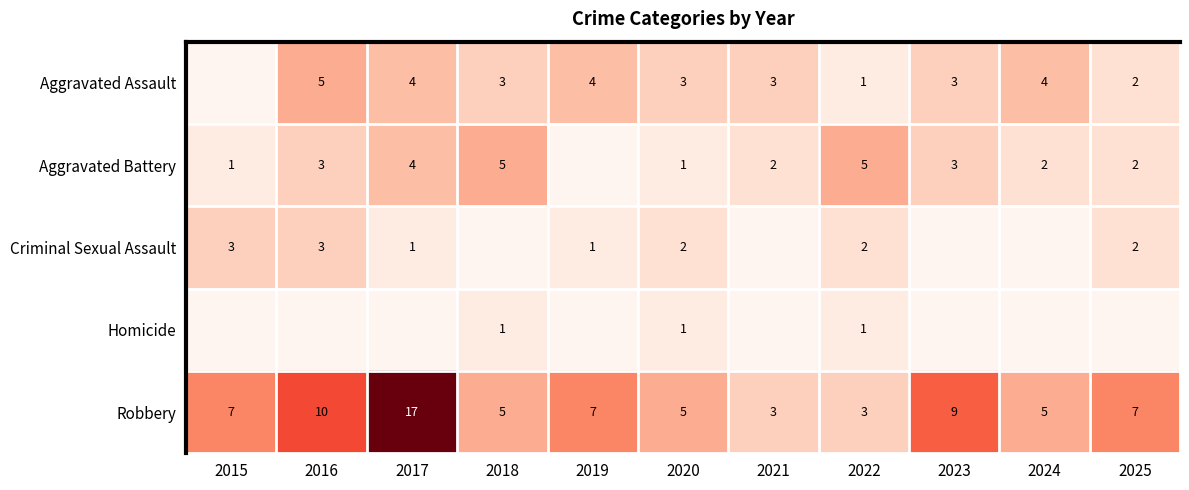

Where is Robbery nearest to the value 10?

2016